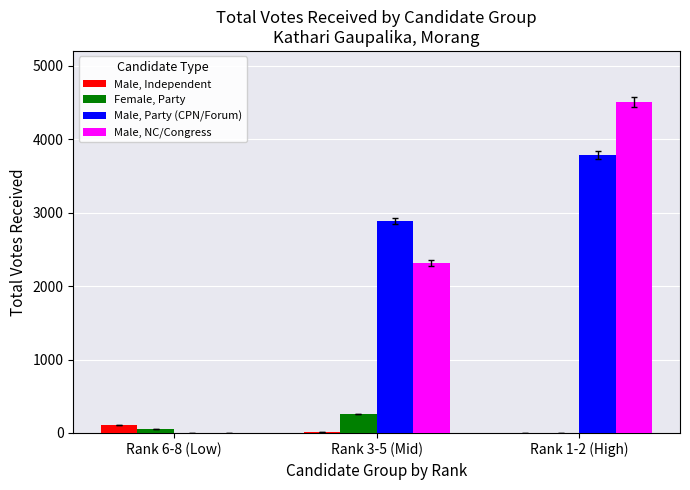

At which category does the chart reach its peak across all series?

Rank 1-2 (High)